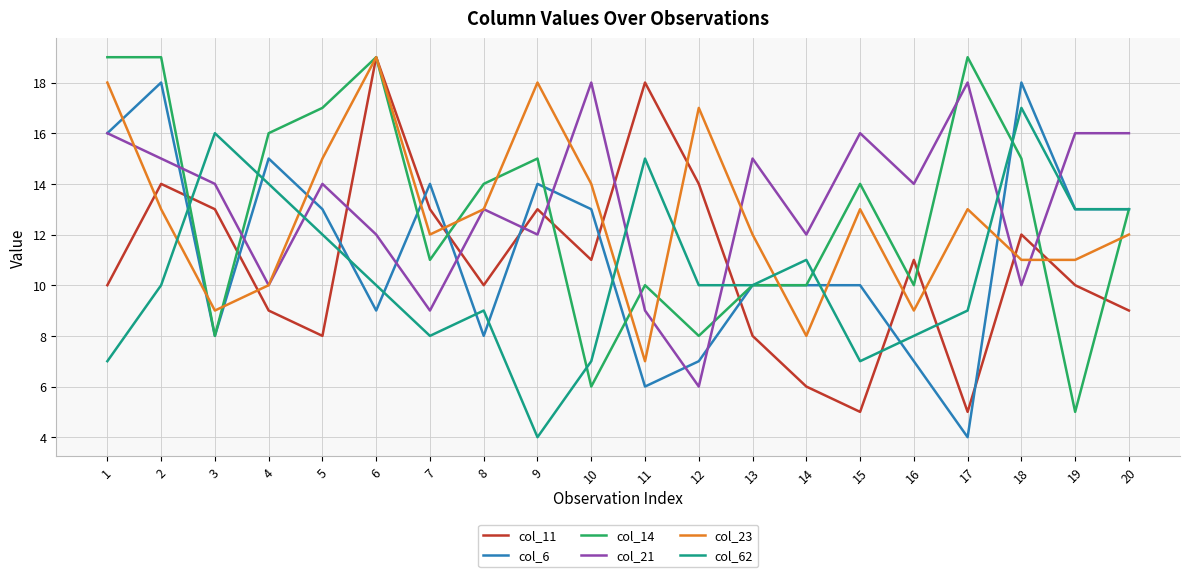

At how many categories does at least one series exceed 8?

20